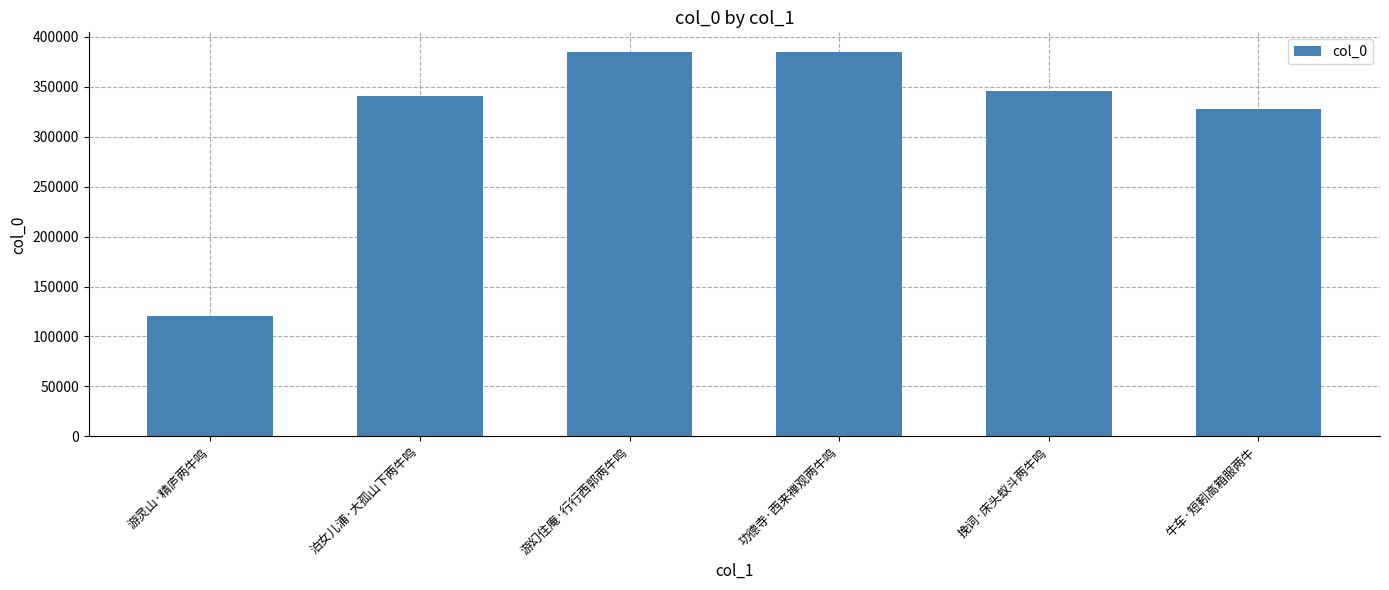

What value does the data have at 功德寺·西来禅观两牛鸣, to the nearest 50?

384700